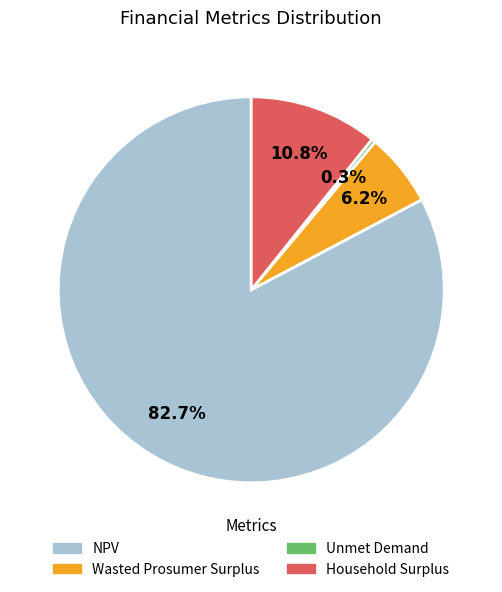

To the nearest percent, what is the difference between the Household Surplus and NPV slice percentages?

72%